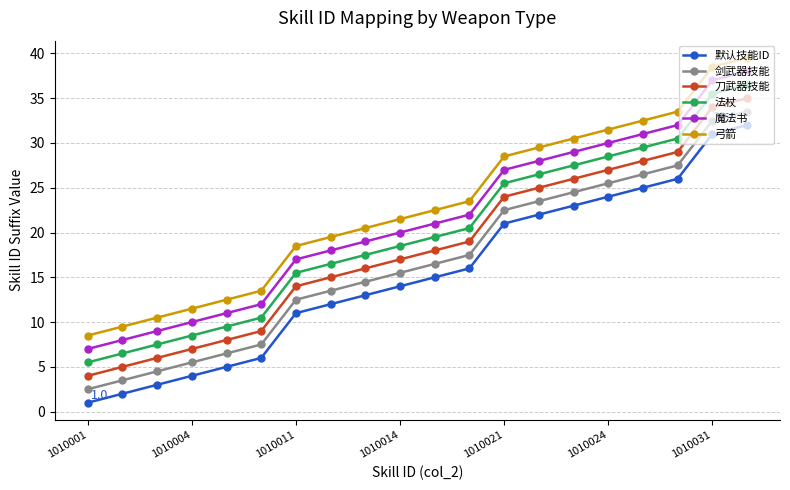

True or false: 魔法书 and 默认技能ID cross at least once.

False